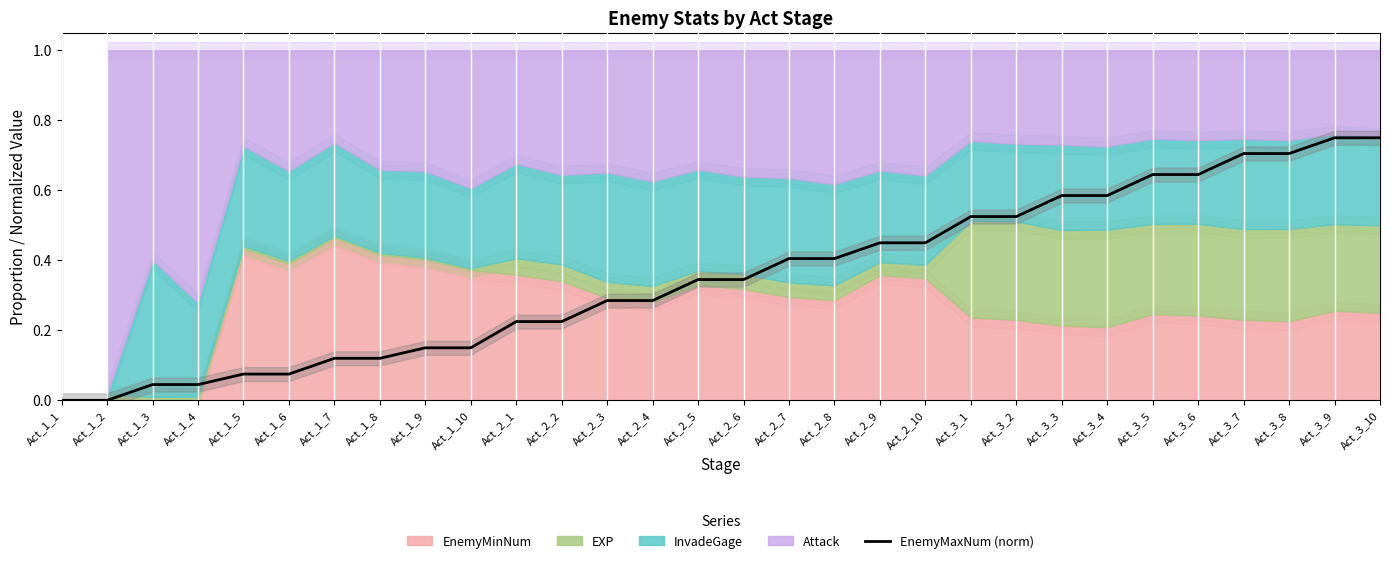

Rank the categories by value from highest to lowest.

Act_3_9, Act_3_10, Act_3_7, Act_3_8, Act_3_5, Act_3_6, Act_3_3, Act_3_4, Act_3_1, Act_3_2, Act_2_9, Act_2_10, Act_2_7, Act_2_8, Act_2_5, Act_2_6, Act_2_3, Act_2_4, Act_2_1, Act_2_2, Act_1_9, Act_1_10, Act_1_7, Act_1_8, Act_1_5, Act_1_6, Act_1_3, Act_1_4, Act_1_1, Act_1_2